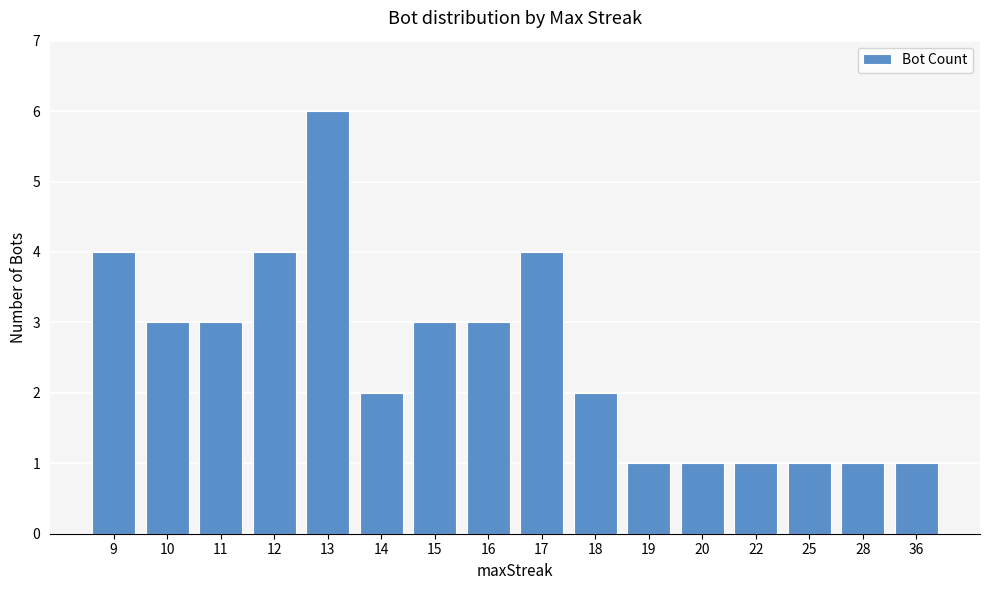

The value at 36 is 1. True or false?

True